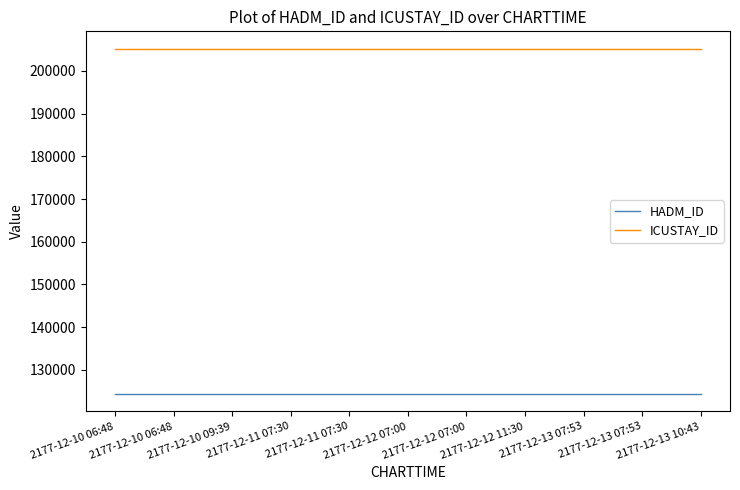

True or false: ICUSTAY_ID and HADM_ID cross at least once.

False